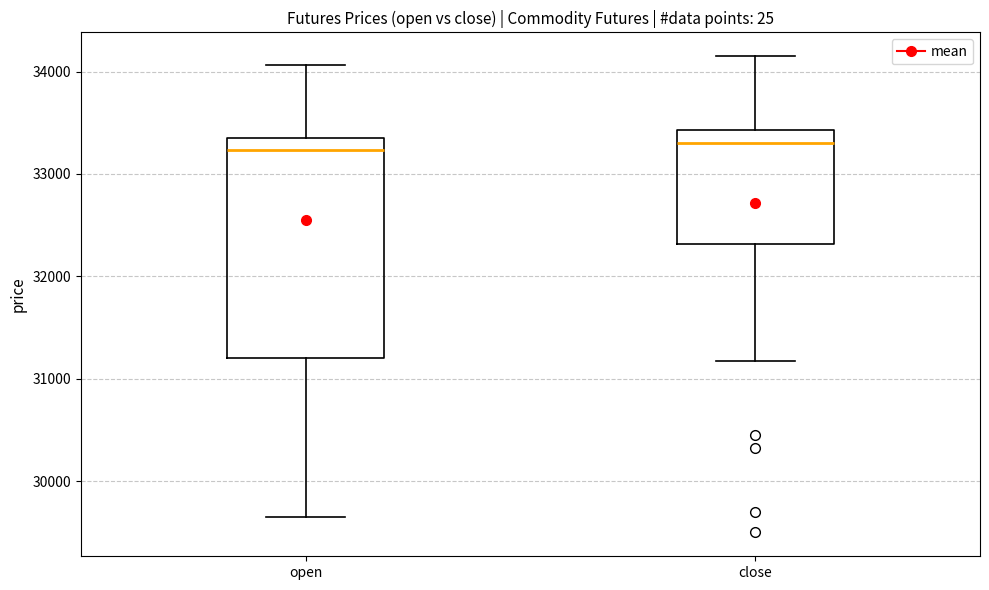

Reading left to right, read every box against the y-axis: the position of its median line, the range the box covers, and the ends of its whiskers. The values are not printed on the chart, so give them approximately, as read against the axis.

open: median 33200, box 31200 to 33400, whiskers 29700 to 34100
close: median 33300, box 32300 to 33400, whiskers 31200 to 34200